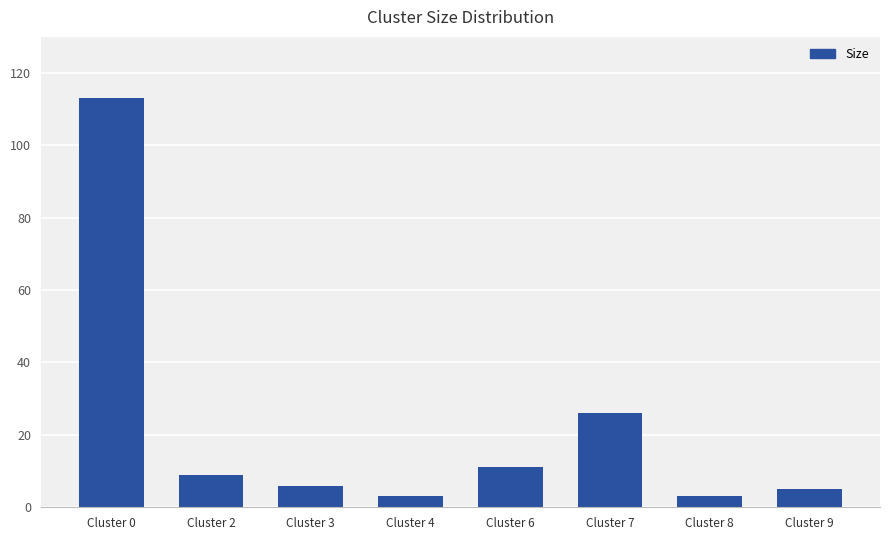

Reading right to left, extract all data points from this chart.

Cluster 9=5	Cluster 8=3	Cluster 7=26	Cluster 6=11	Cluster 4=3	Cluster 3=6	Cluster 2=9	Cluster 0=113